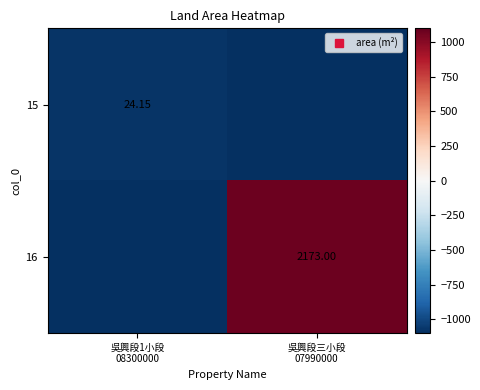

What is the sum of all 15 values?

-2173.0